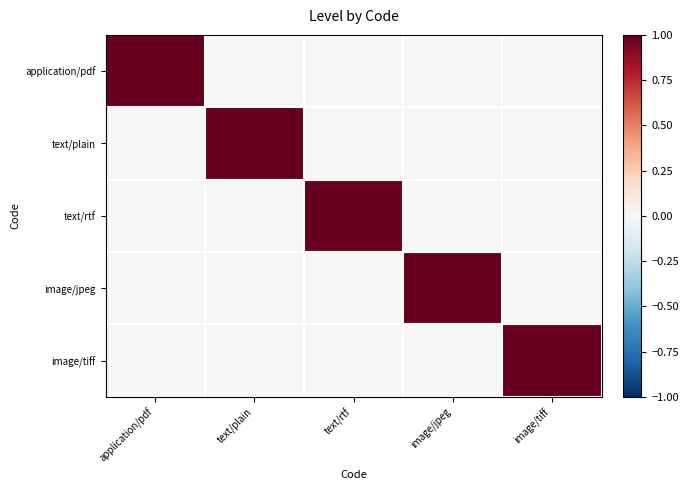

Count the number of data series in this chart.

5